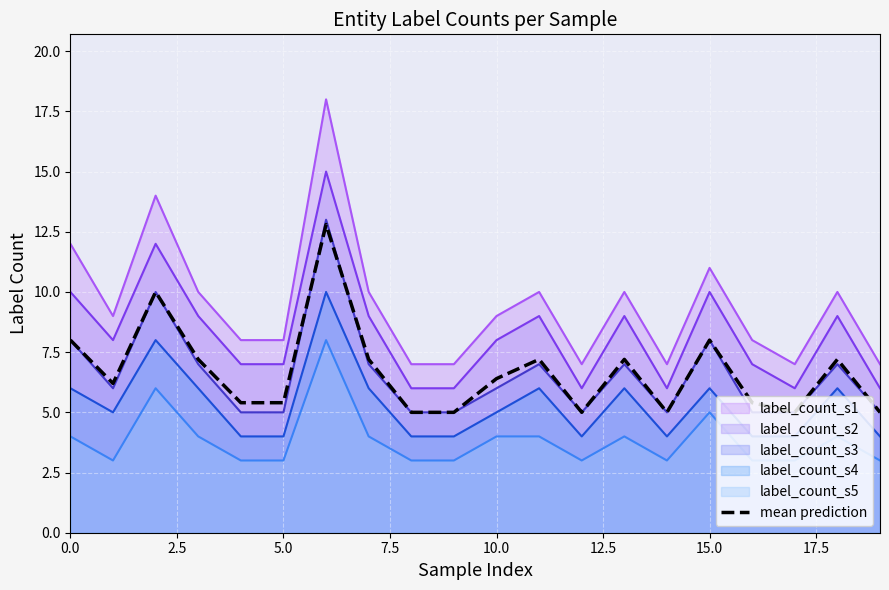

What is the label of the 6th point from the right?

14